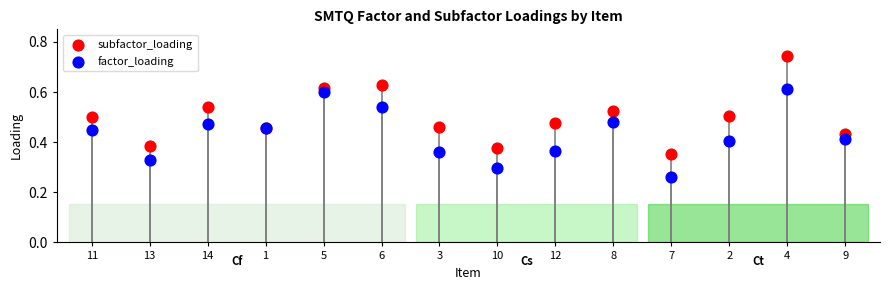

What are all the series names shown in the legend?

subfactor_loading, factor_loading